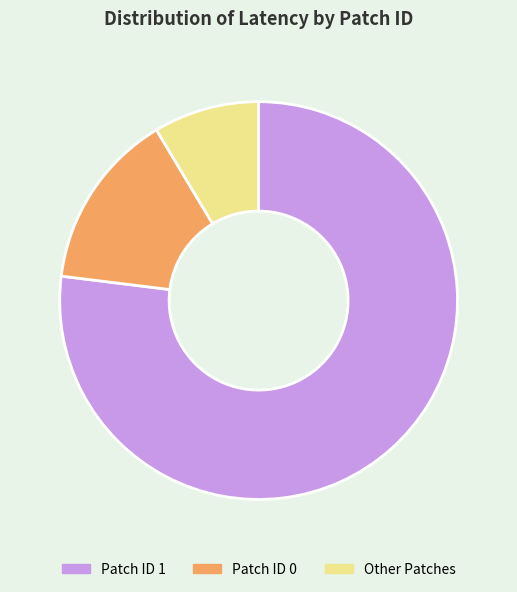

Rank the categories by value from highest to lowest.

Patch ID 1, Patch ID 0, Other Patches